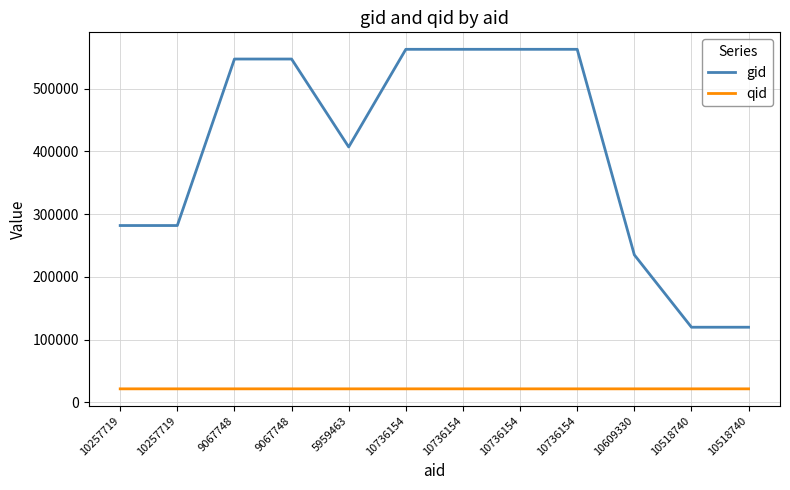

What are all the series names shown in the legend?

gid, qid